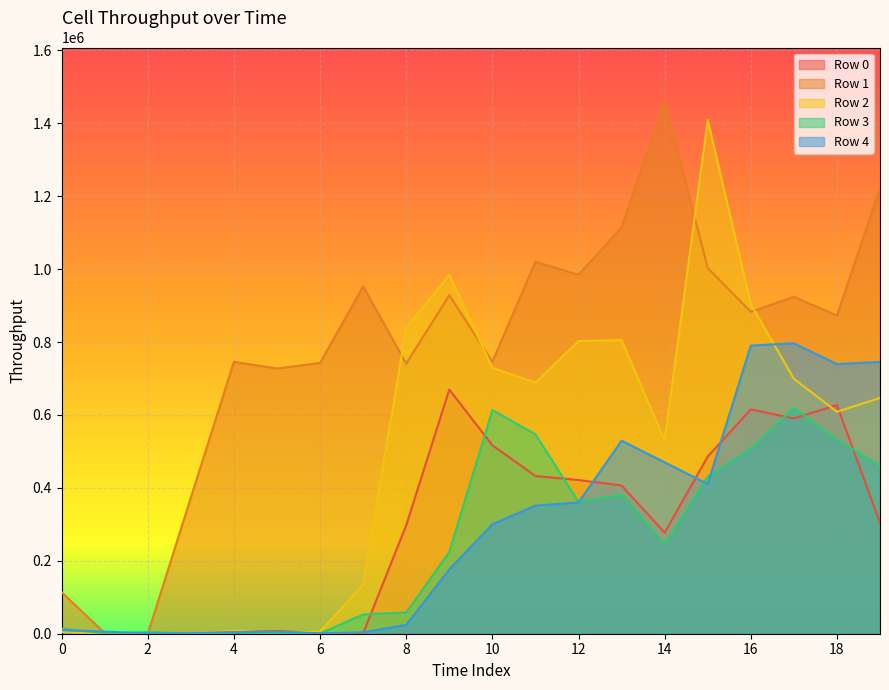

What is the difference between the row_2 values at 5 and 10?

728180